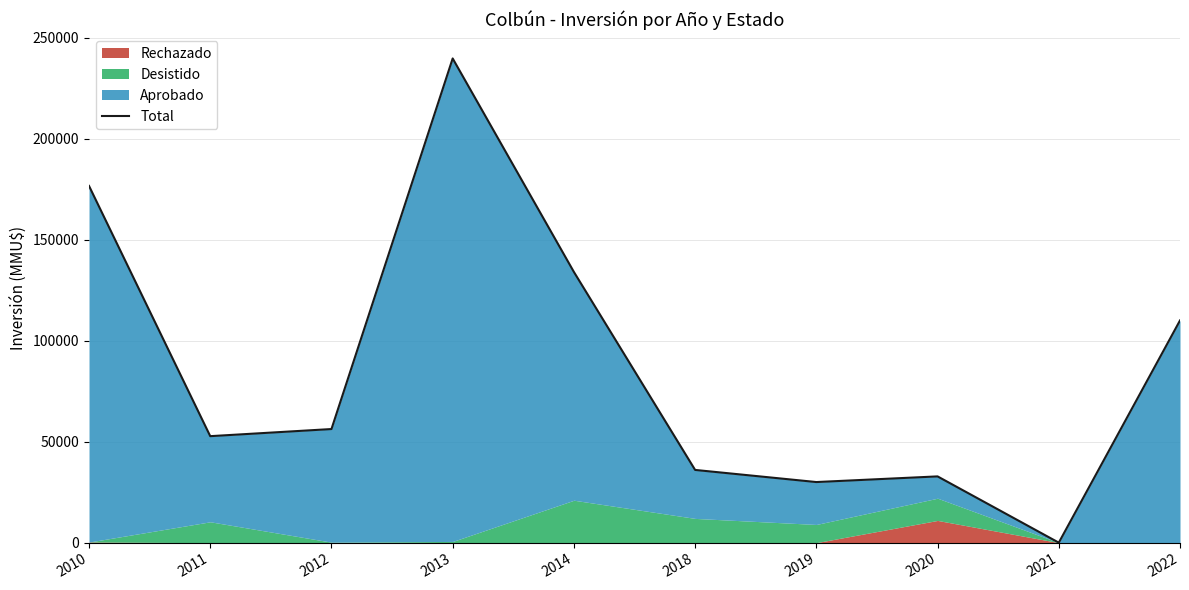

How many lines are shown in the chart?

1